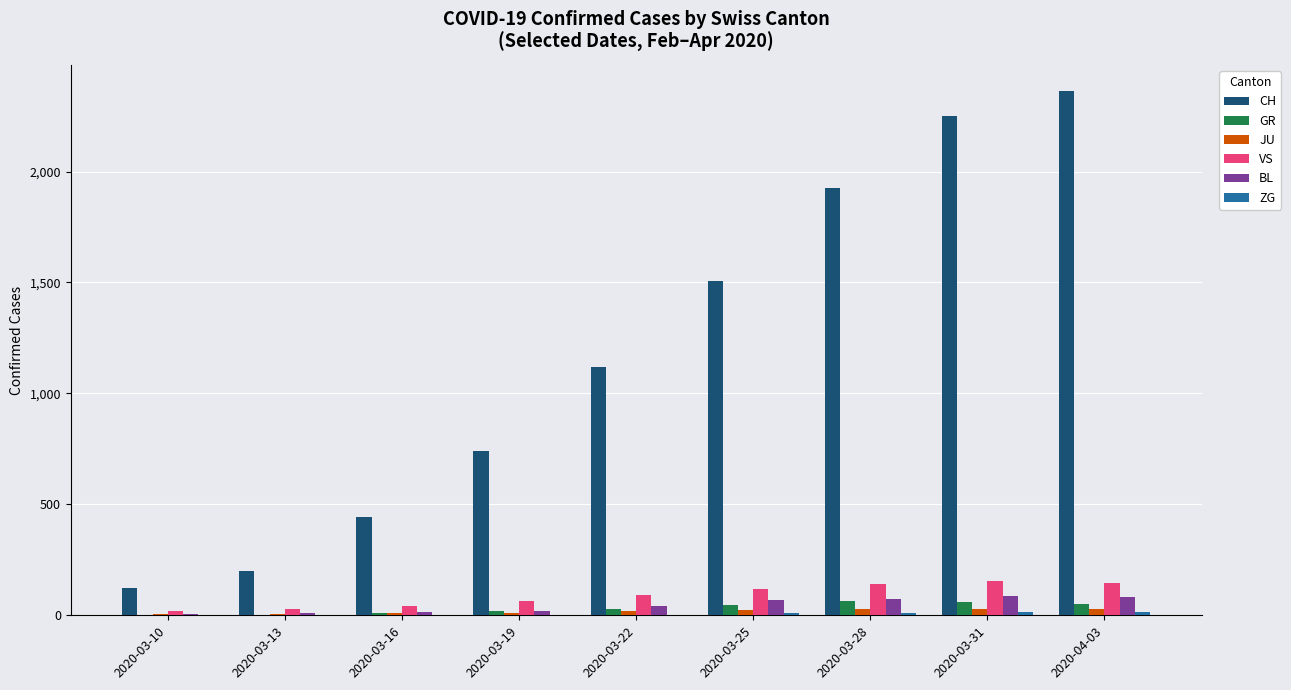

Between 2020-03-28 and 2020-04-03, which series saw the biggest shift?

CH